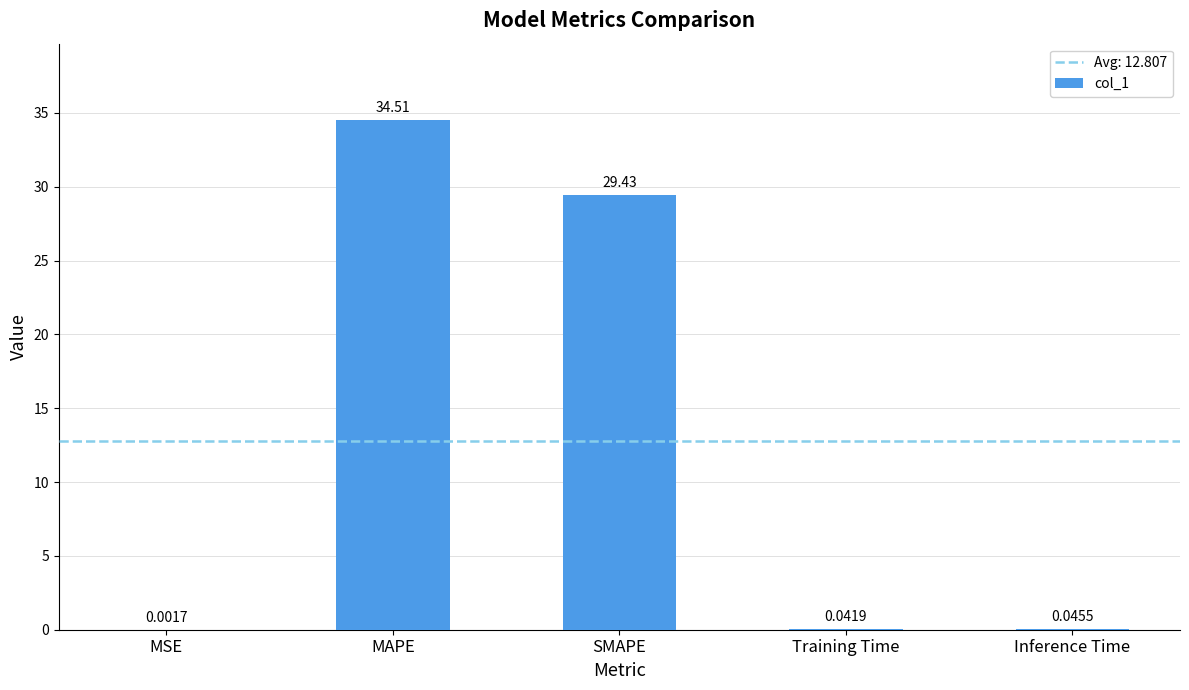

What is the maximum value shown in the chart?

34.5